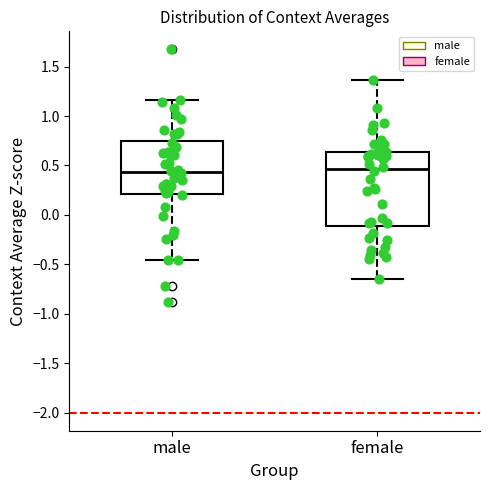

Comparing the boxes themselves (not the whiskers), which one is the tallest?

female